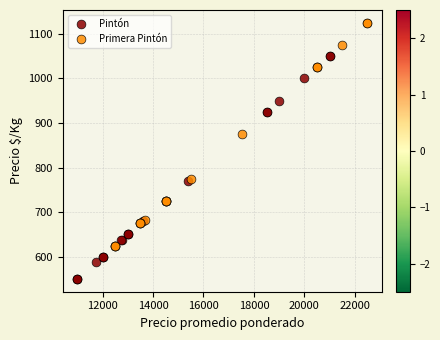

Which series contains the highest Y value?

Primera Pintón